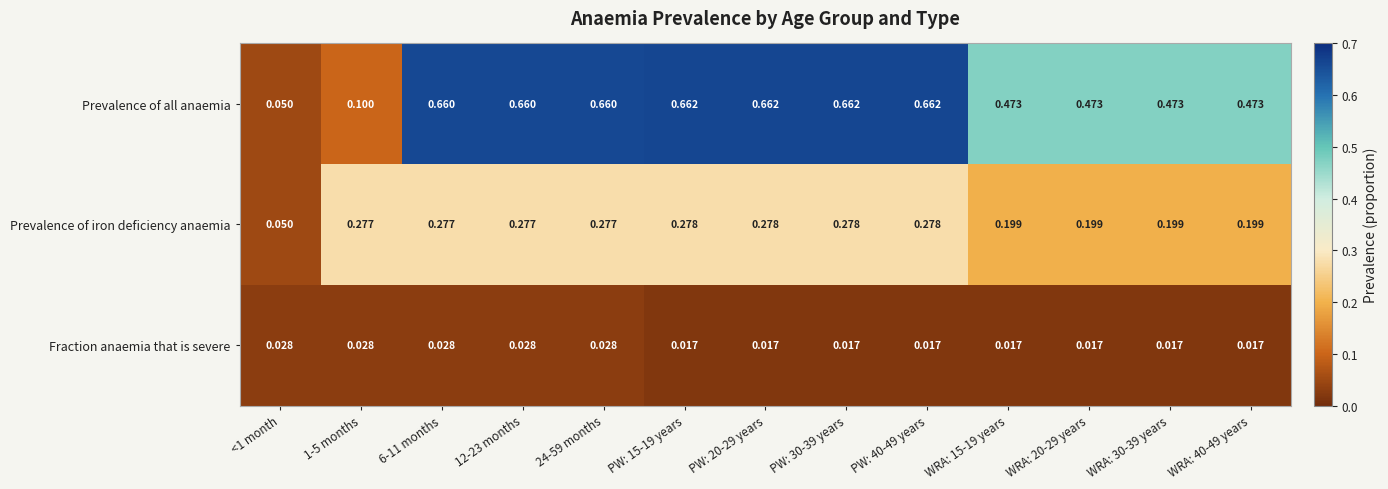

Which series has the largest total across all categories?

Prevalence of all anaemia